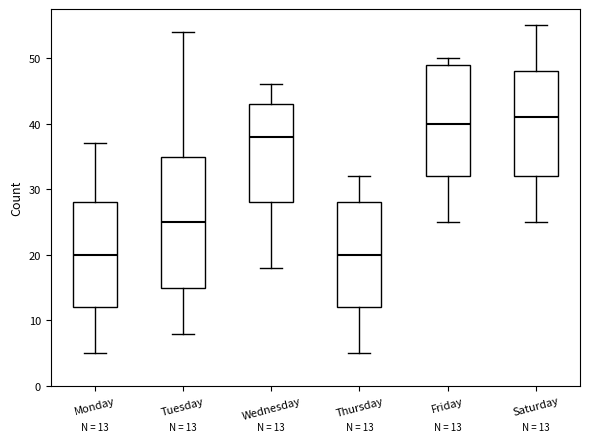

Comparing the boxes themselves (not the whiskers), which one is the tallest?

Tuesday